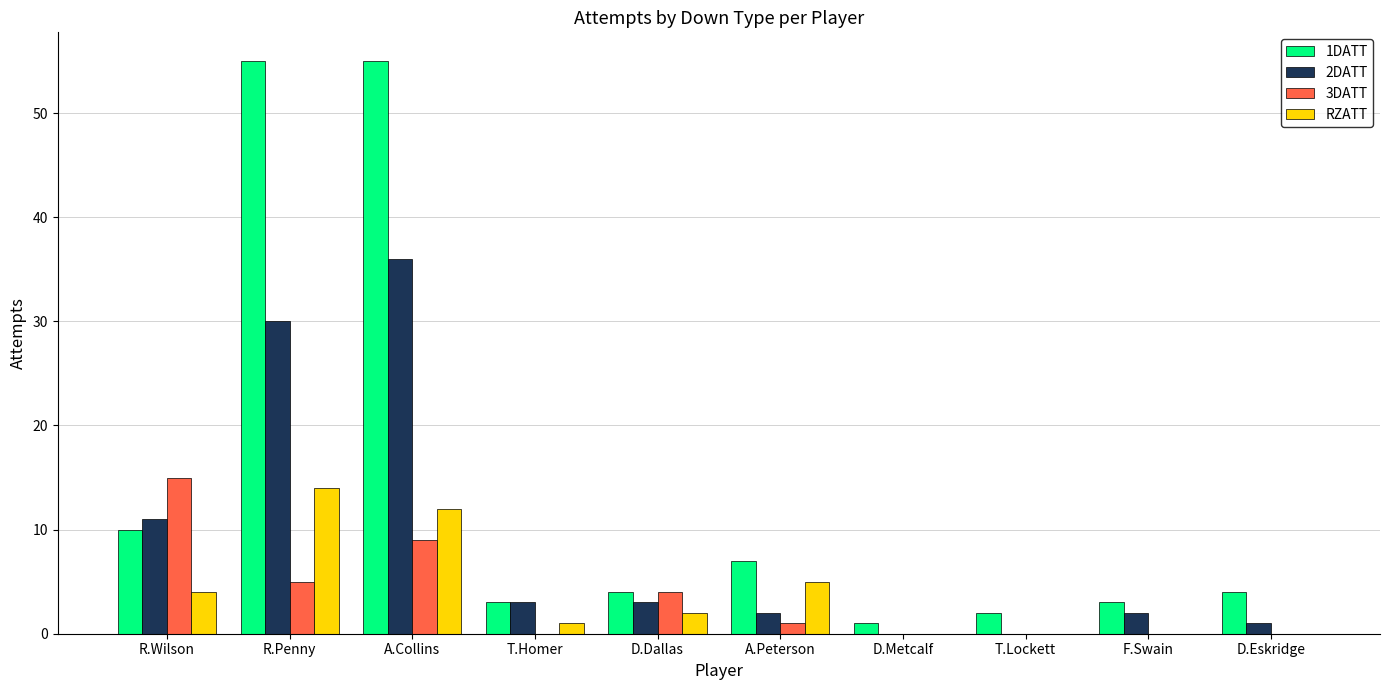

Is it true that 1DATT equals 7 at A.Peterson?

True